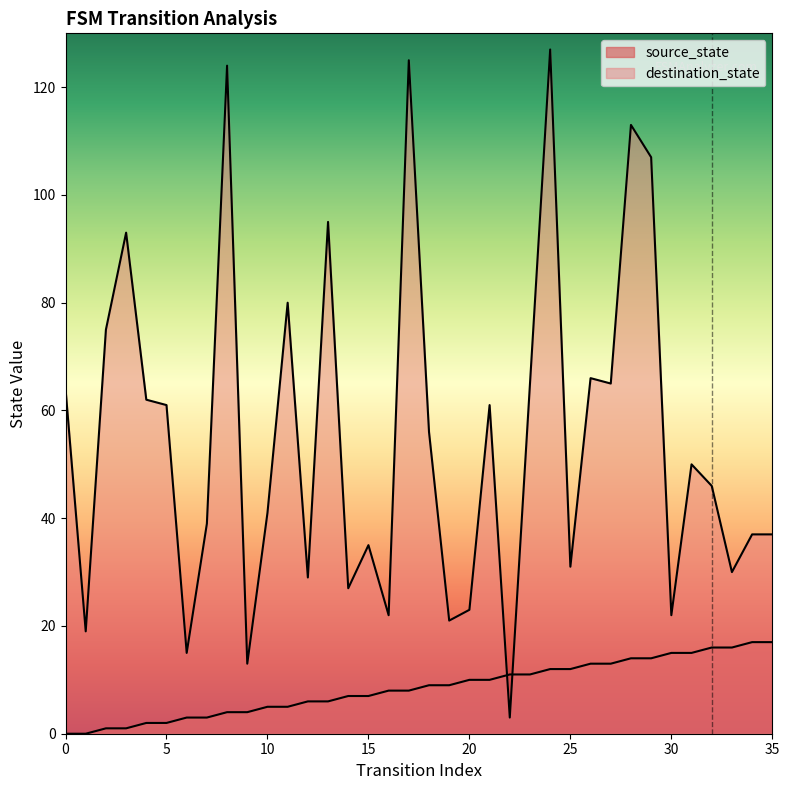

Reading left to right, transcribe all the data shown in this chart.

source_state: 0=0	1=0	2=1	3=1	4=2	5=2	6=3	7=3	8=4	9=4	10=5	11=5	12=6	13=6	14=7	15=7	16=8	17=8	18=9	19=9	20=10	21=10	22=11	23=11	24=12	25=12	26=13	27=13	28=14	29=14	30=15	31=15	32=16	33=16	34=17	35=17
destination_state: 0=64	1=19	2=75	3=93	4=62	5=61	6=15	7=39	8=124	9=13	10=41	11=80	12=29	13=95	14=27	15=35	16=22	17=125	18=56	19=21	20=23	21=61	22=3	23=65	24=127	25=31	26=66	27=65	28=113	29=107	30=22	31=50	32=46	33=30	34=37	35=37